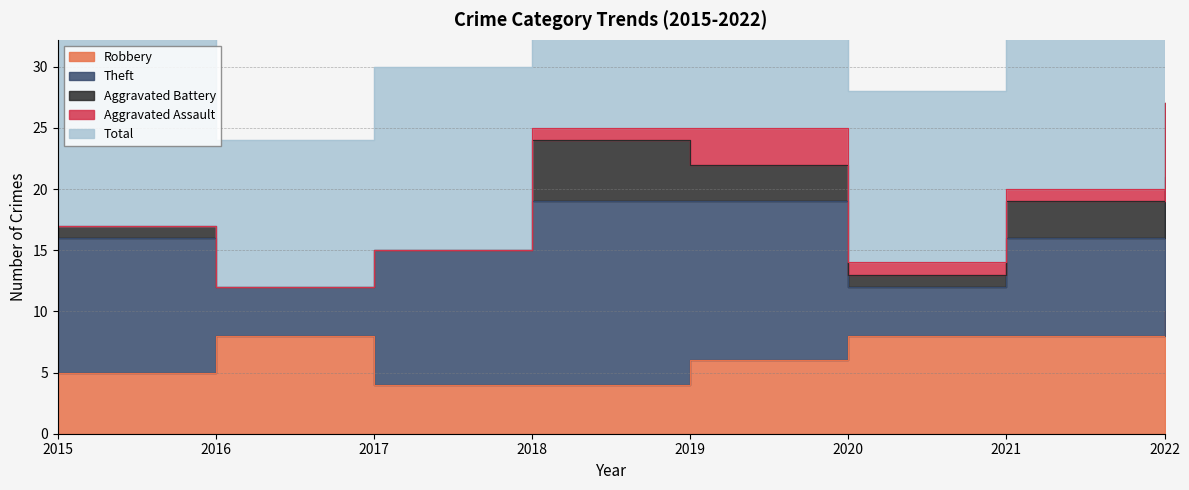

What is the difference between the maximum and minimum values in the Aggravated Battery series?

6